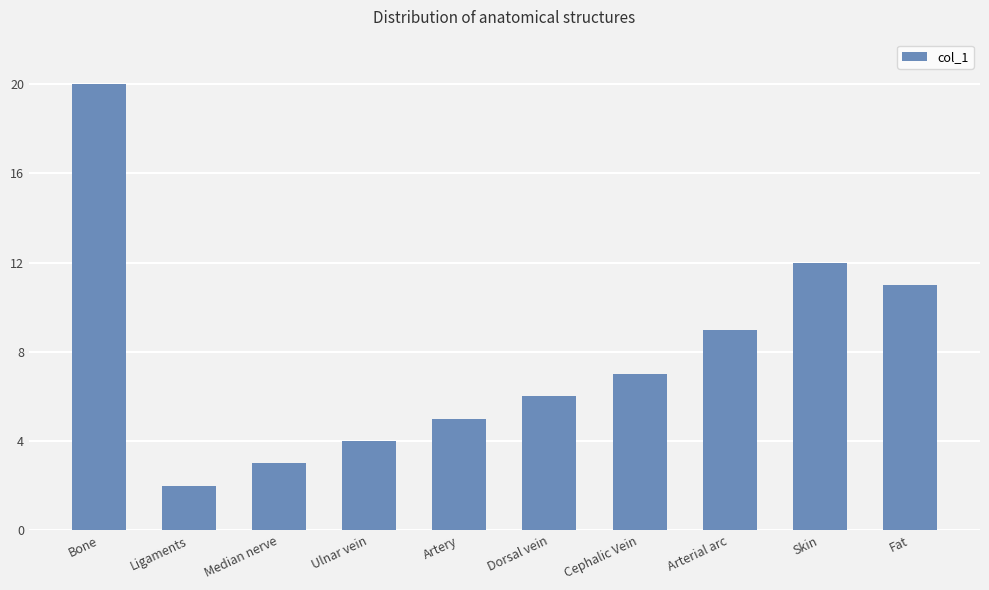

What is the difference between the maximum and minimum values?

18